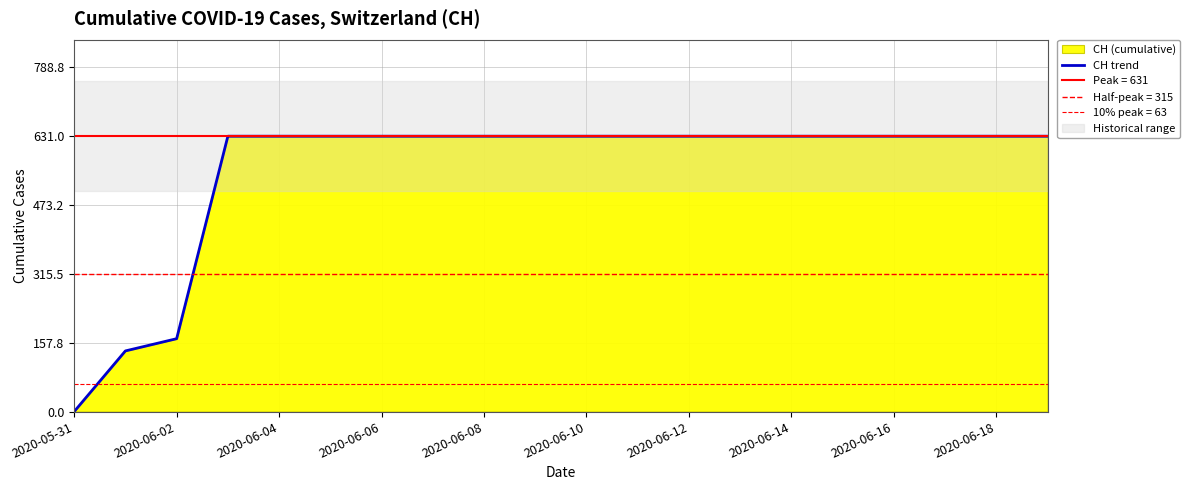

At which label is CH trend closest to 315?

2020-06-02